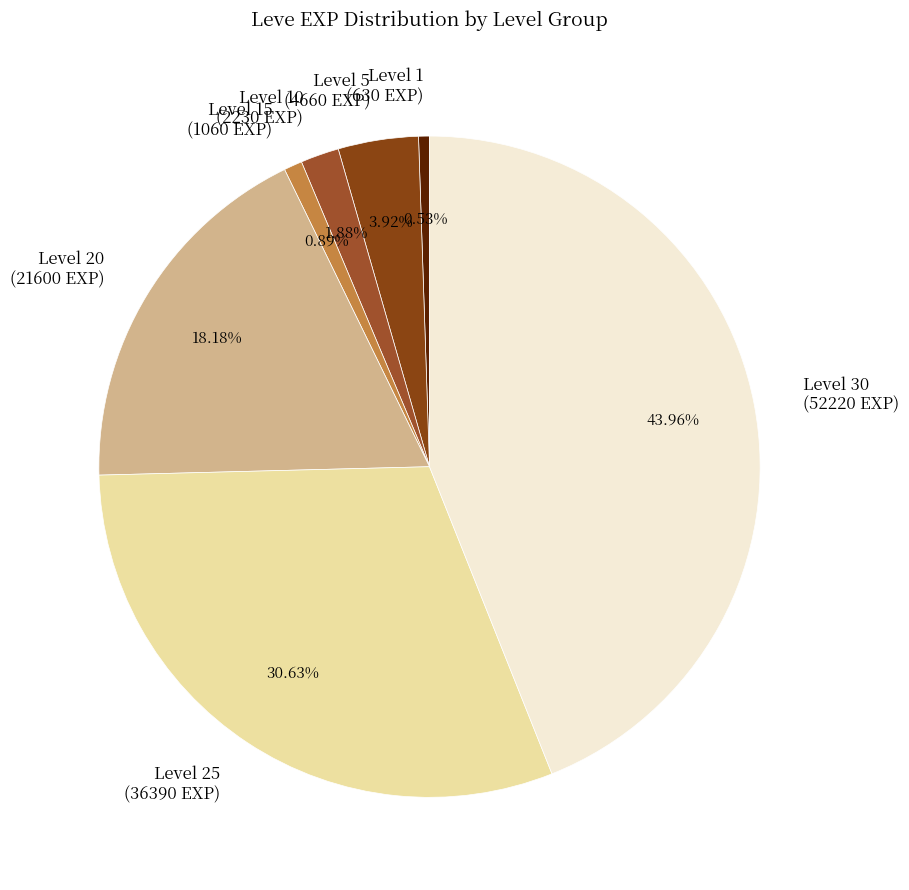

Do Level 20 (21600 EXP) and Level 1 (630 EXP) together represent more than half of the pie?

No